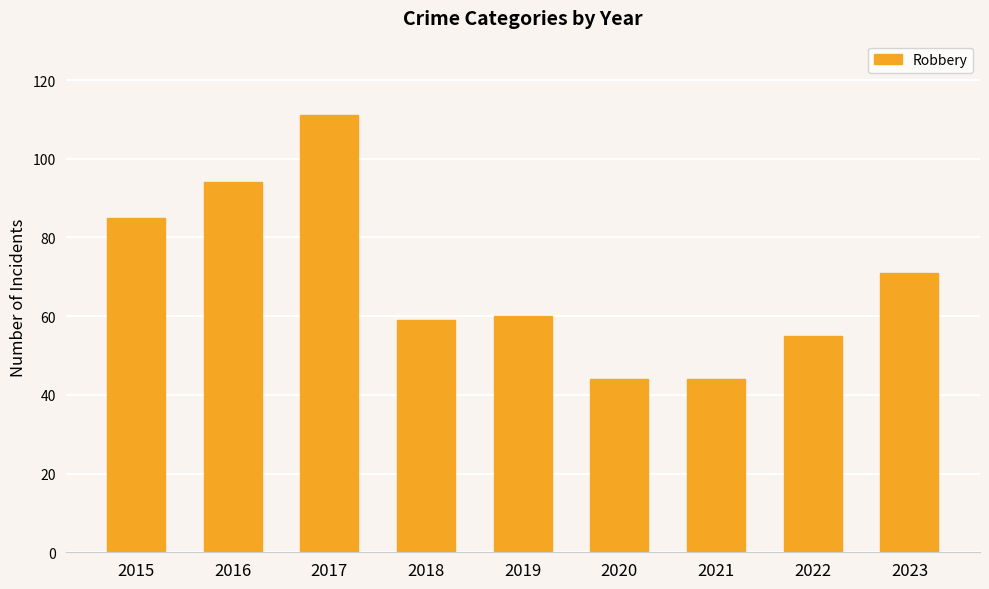

How many series are shown in this chart?

1